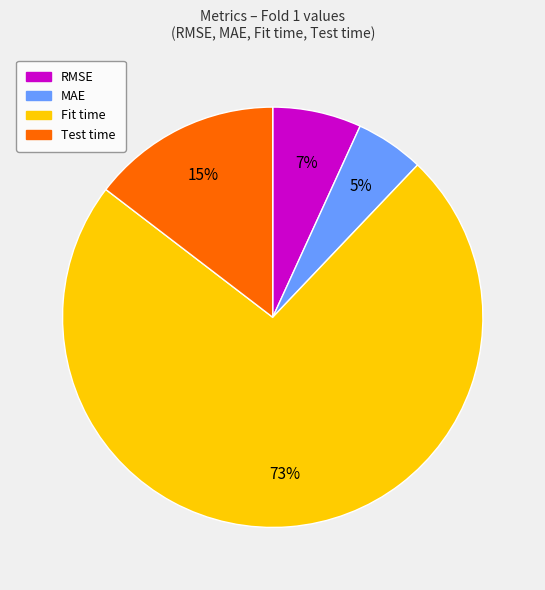

To the nearest percent, what is the combined percentage of Fit time and Test time?

88%